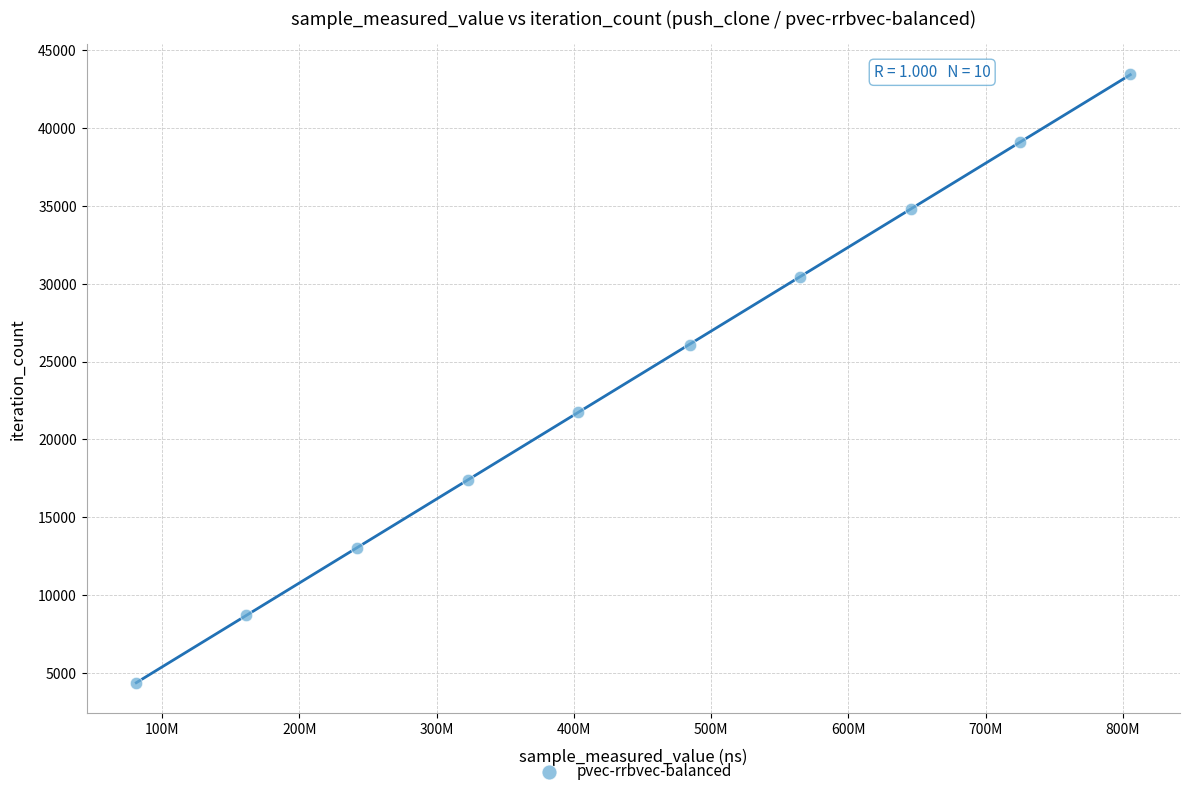

What is the range of X values (max minus min)?

724294741